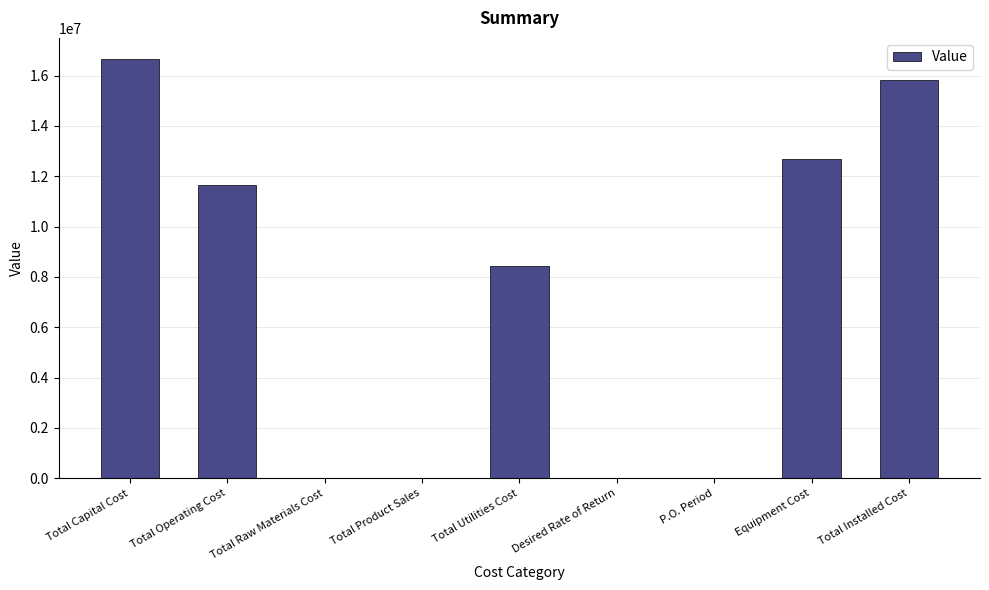

What is the sum of all values?

65268730